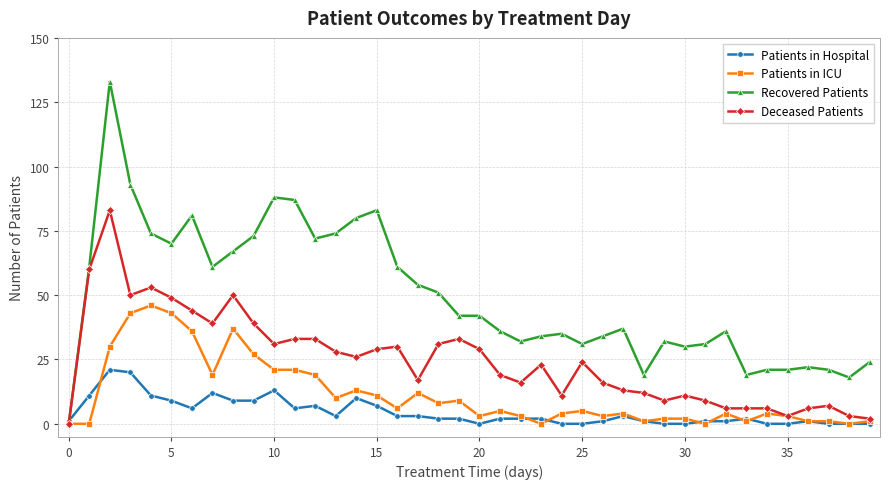

How many values in the Patients in ICU series are below 5?

20